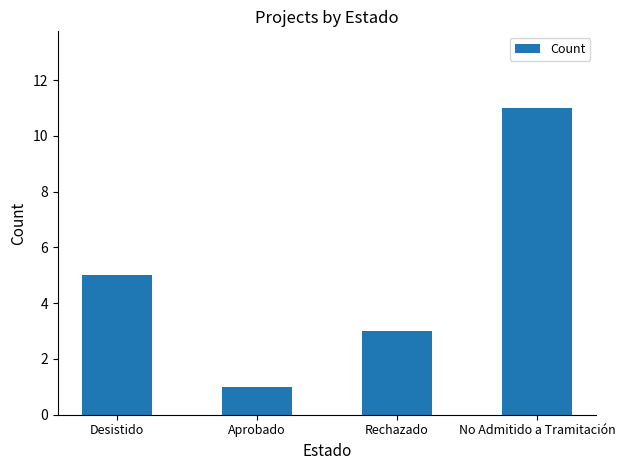

At which label is the value closest to 6?

Desistido